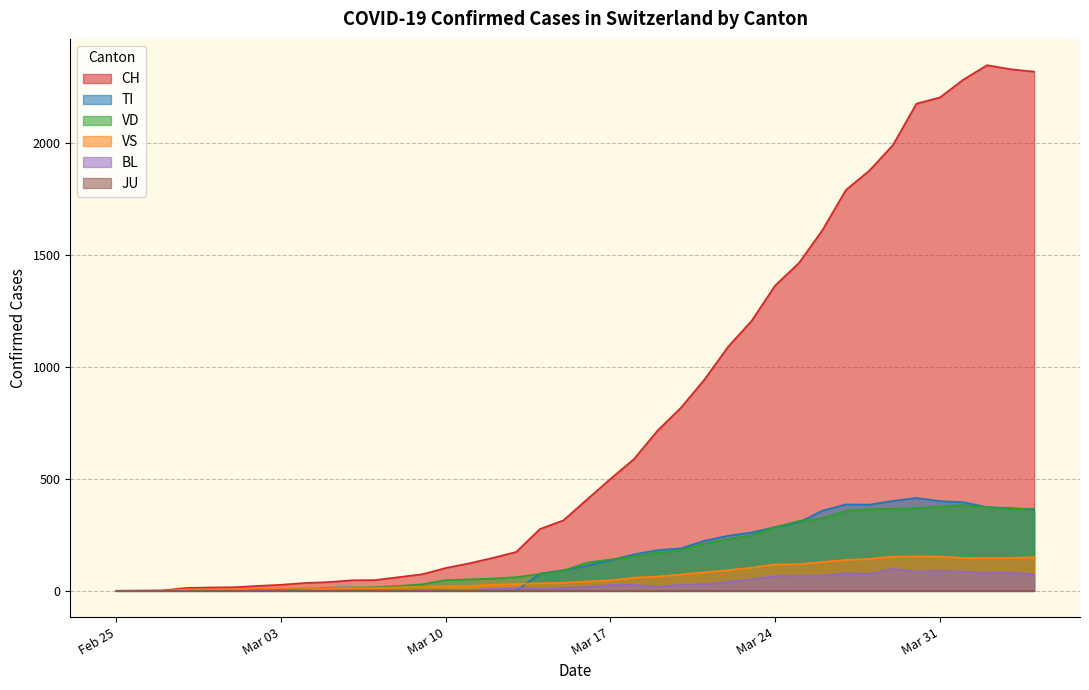

Which series has the widest spread of values?

CH